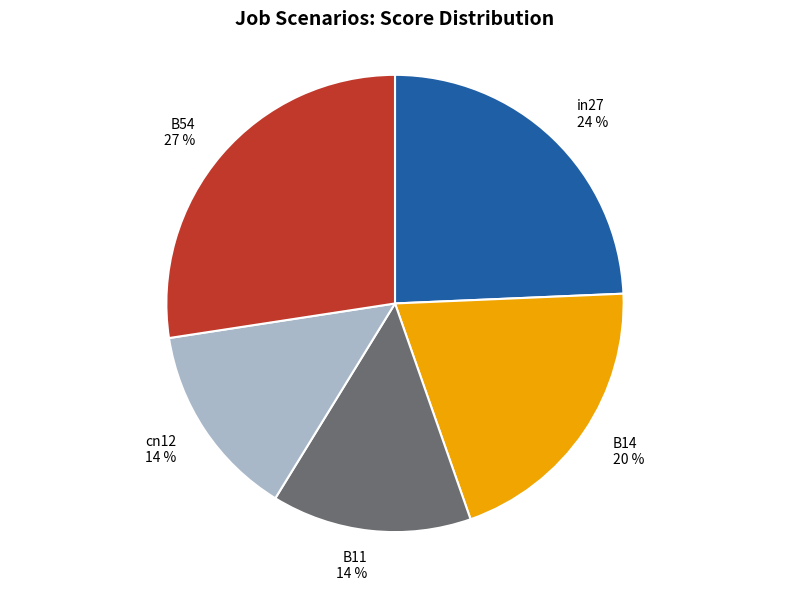

What is the largest slice in the pie chart?

B54